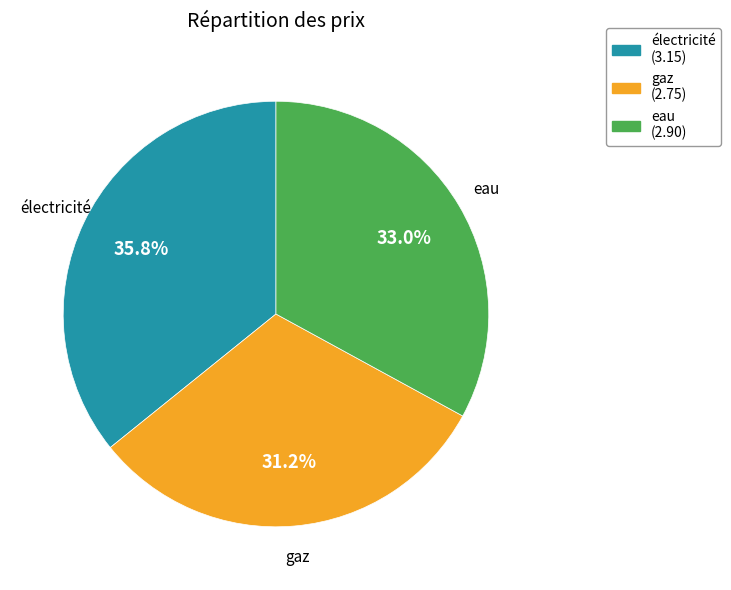

To the nearest percent, what is the difference between the largest and smallest slice percentages?

5%